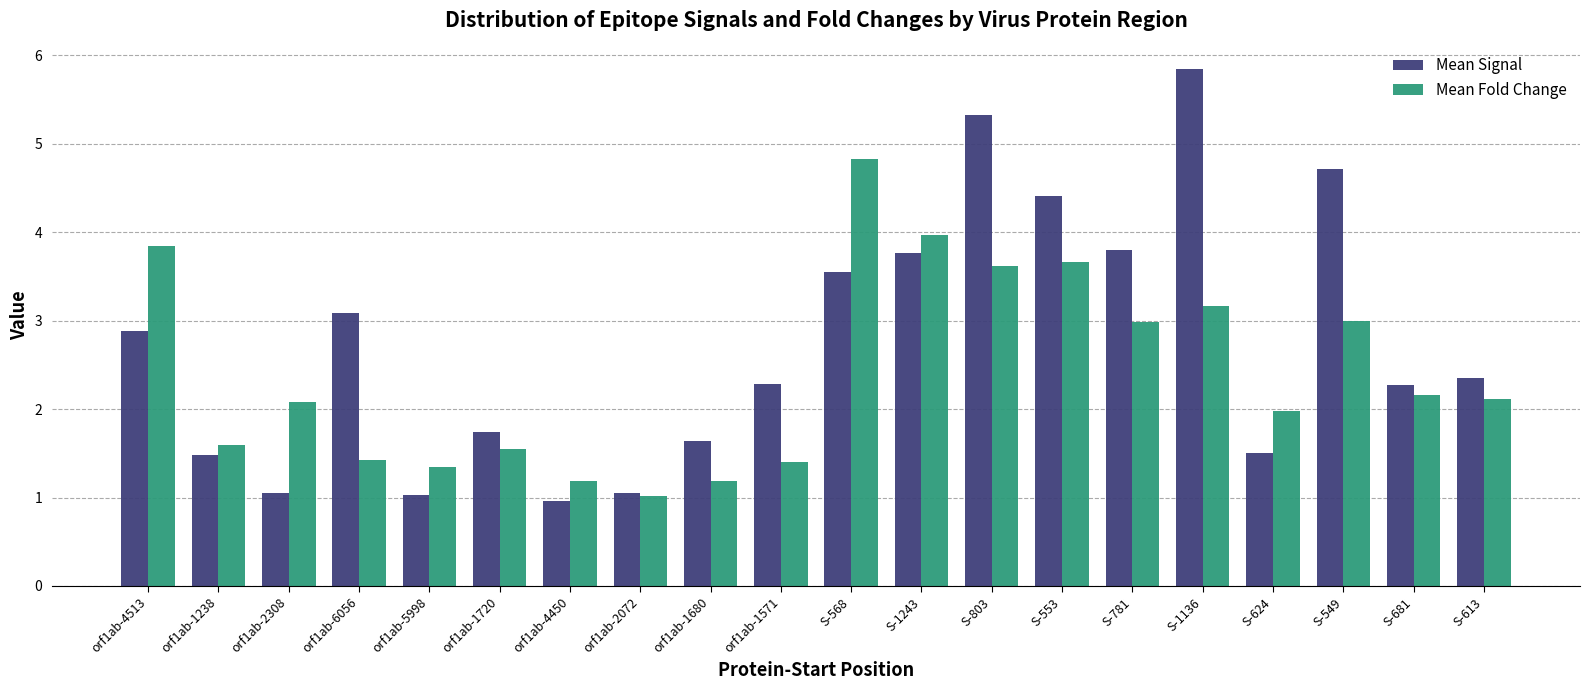

Which series has the largest range (max minus min)?

Mean Signal